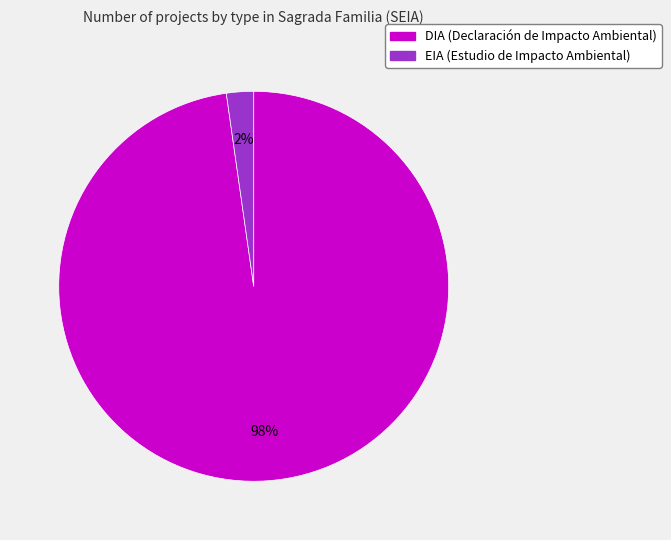

To the nearest percent, what portion does EIA represent?

2%